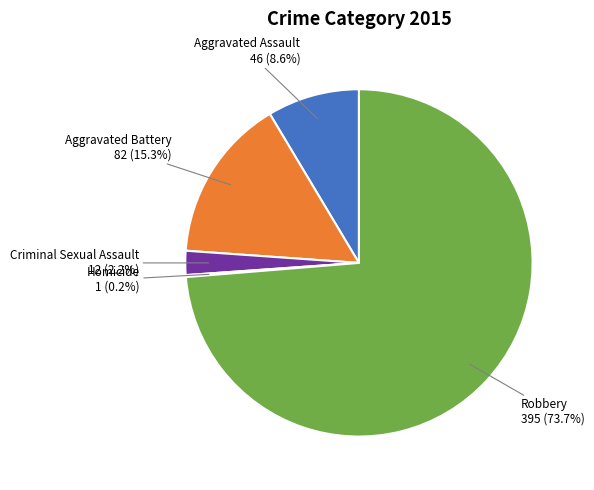

Is there a majority slice in this chart?

Yes